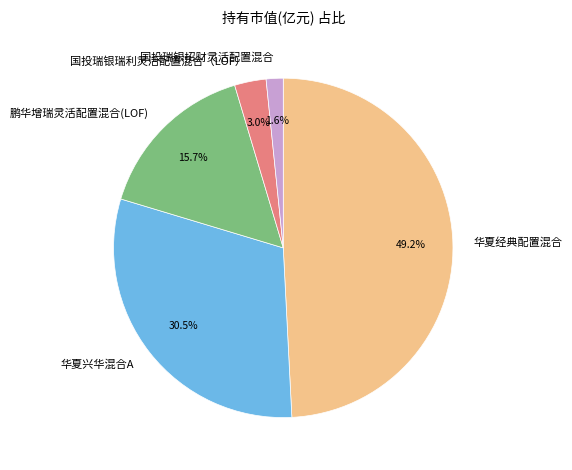

Is there a majority slice in this chart?

No